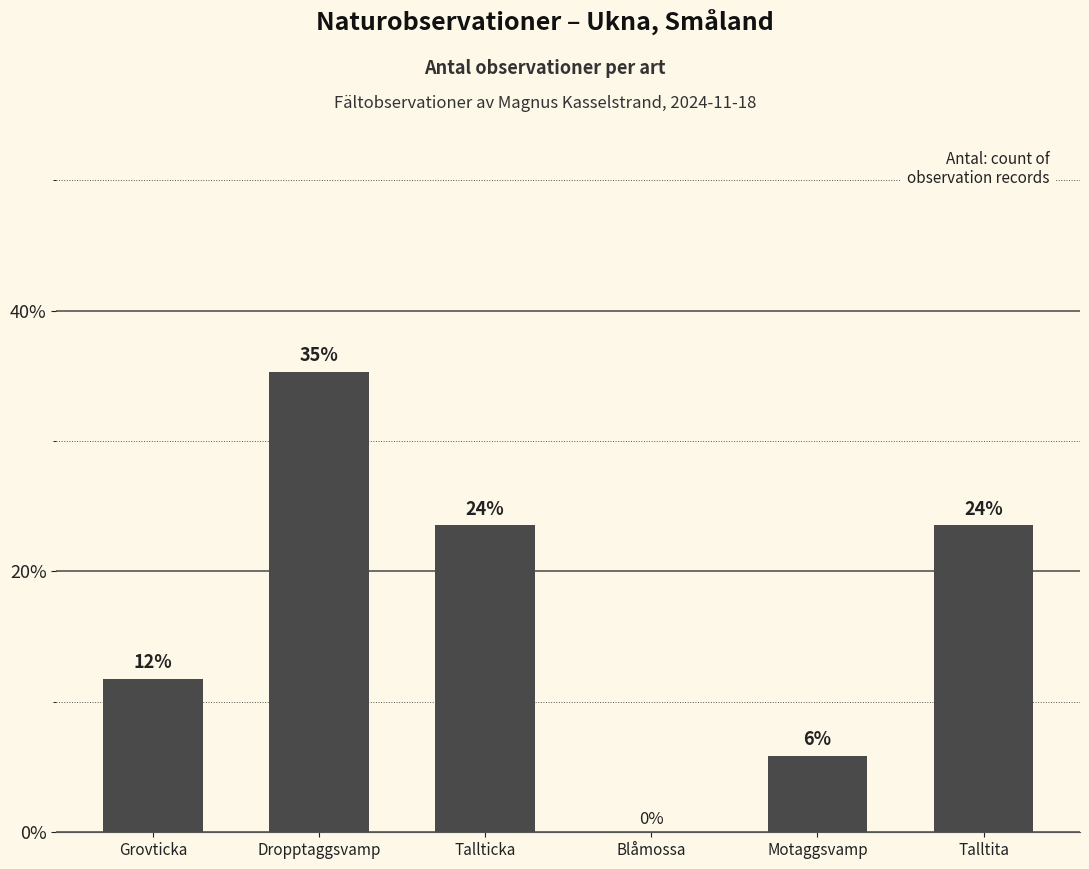

What is the approximate value at Dropptaggsvamp?

35.3